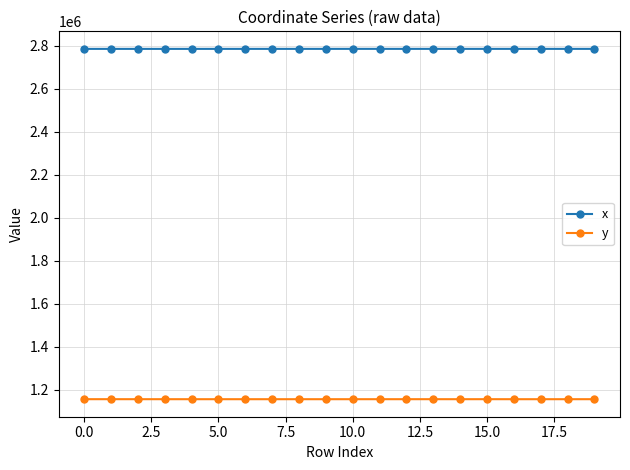

What is the maximum value for x?

2786477.0